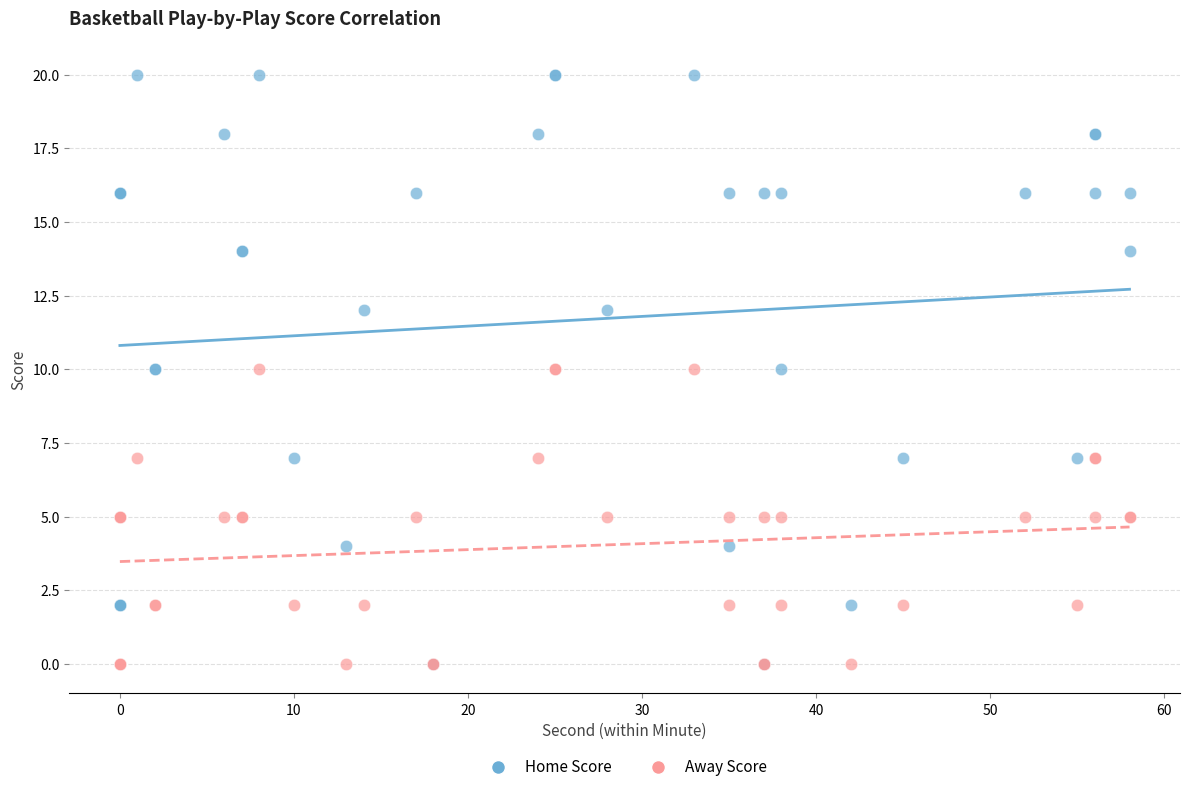

What are all the series names shown in the legend?

Home Score, Away Score